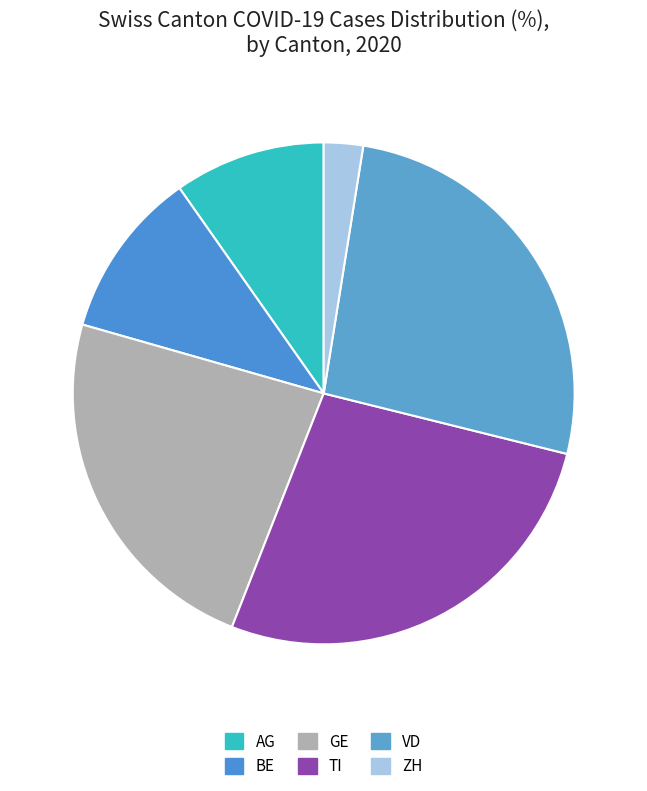

The GE slice represents 23% of the pie. True or false?

True